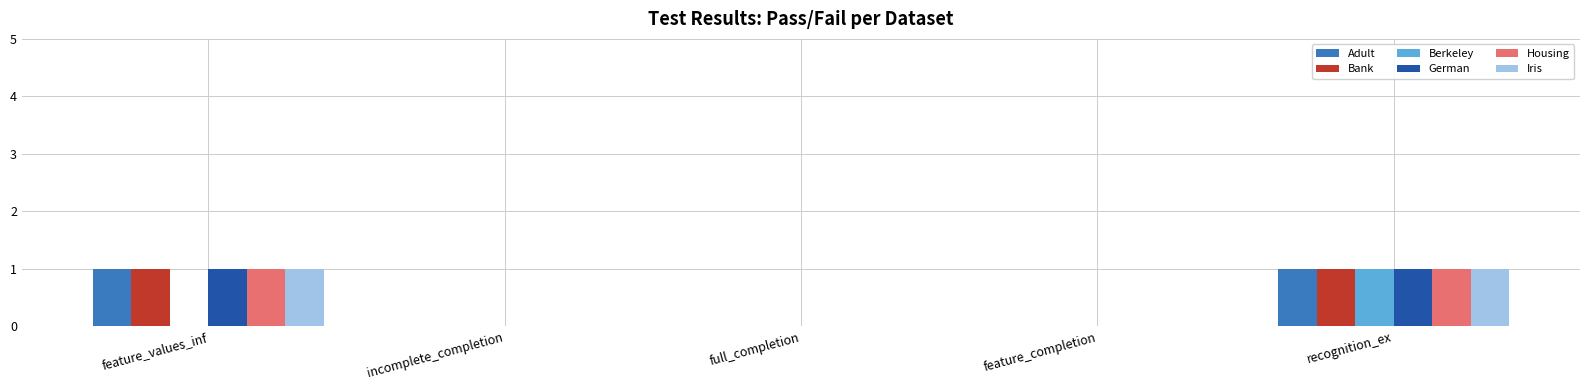

Count the Housing values in the range 0 to 1.

5